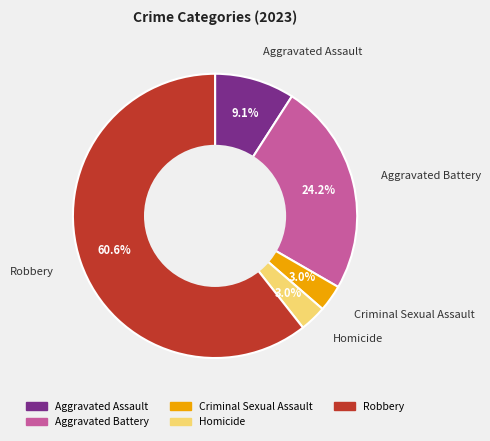

To the nearest percent, what percentage of the pie is Criminal Sexual Assault?

3%